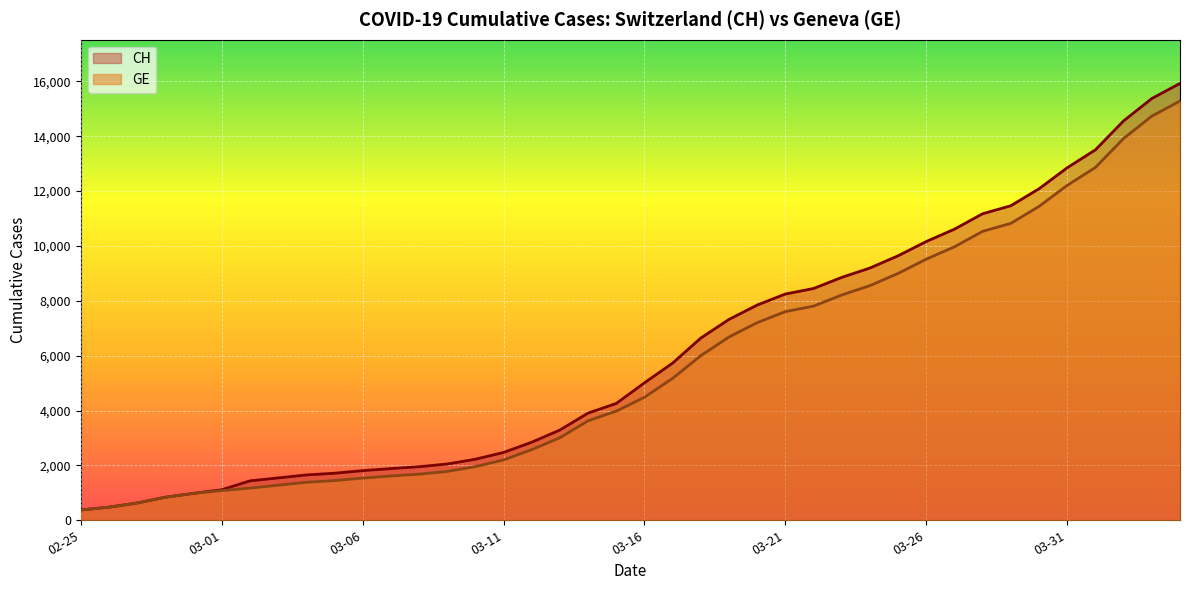

True or false: CH has a value of 1544 at 2020-03-03.

True